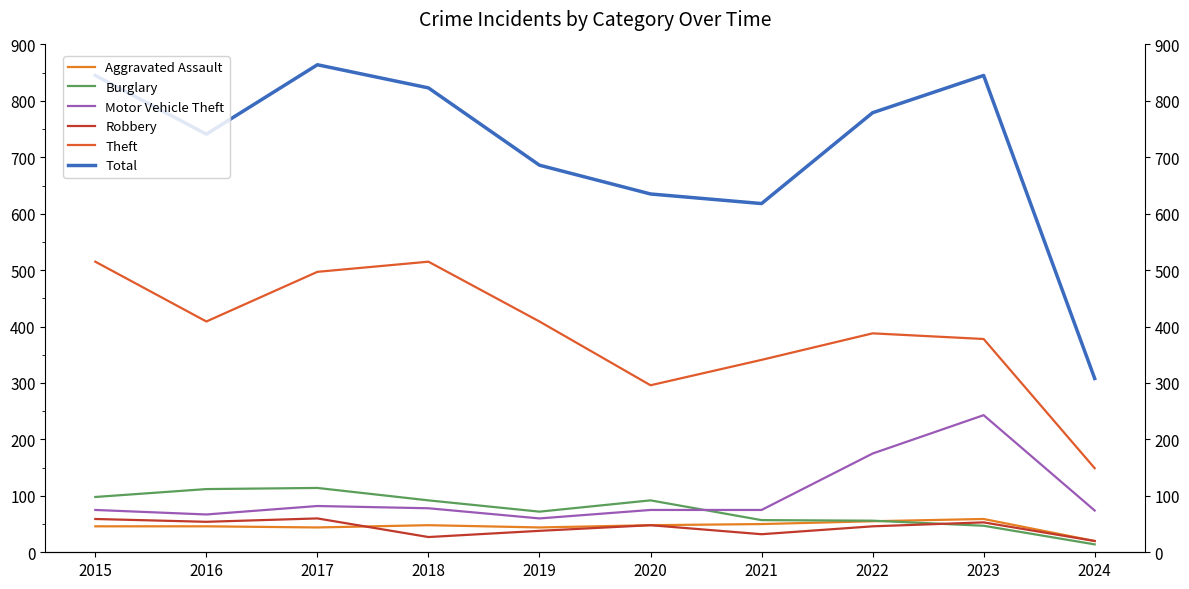

The value of Motor Vehicle Theft at 2020 is 100. True or false?

False